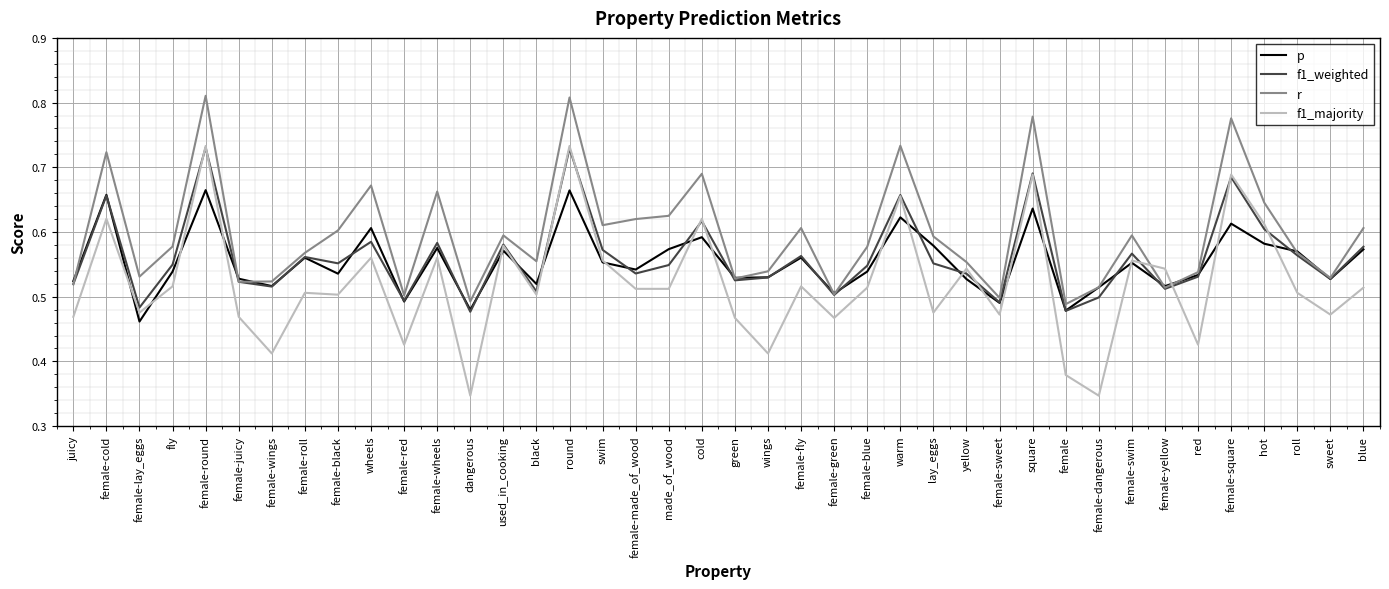

What position from the right is cold?

21